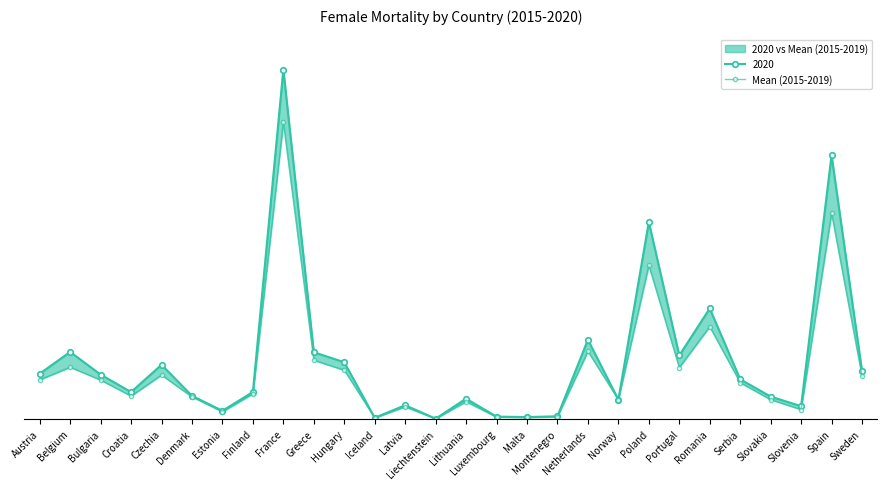

How many points are lower than both their immediate neighbors (excluding endpoints)?

8